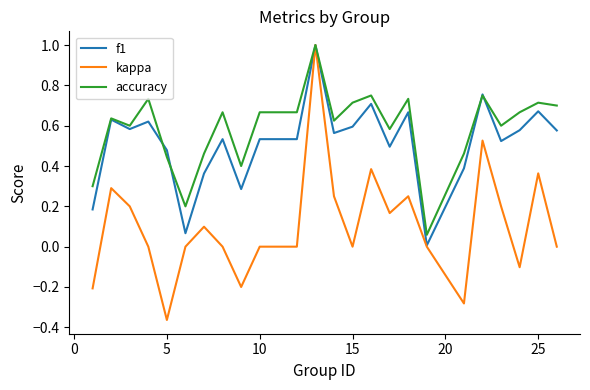

Which series has the largest total across all categories?

accuracy